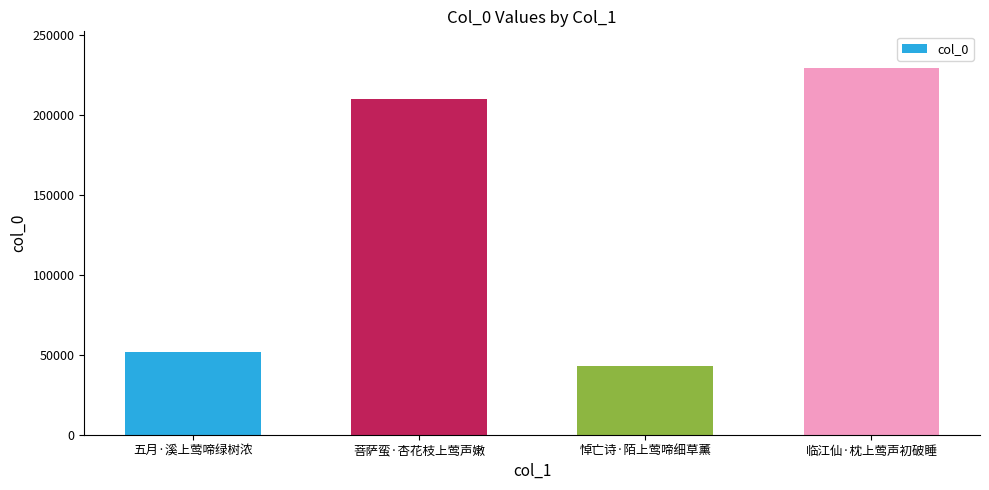

Approximately how many times larger is the value at 悼亡诗·陌上莺啼细草薰 compared to 菩萨蛮·杏花枝上莺声嫩?

0.2